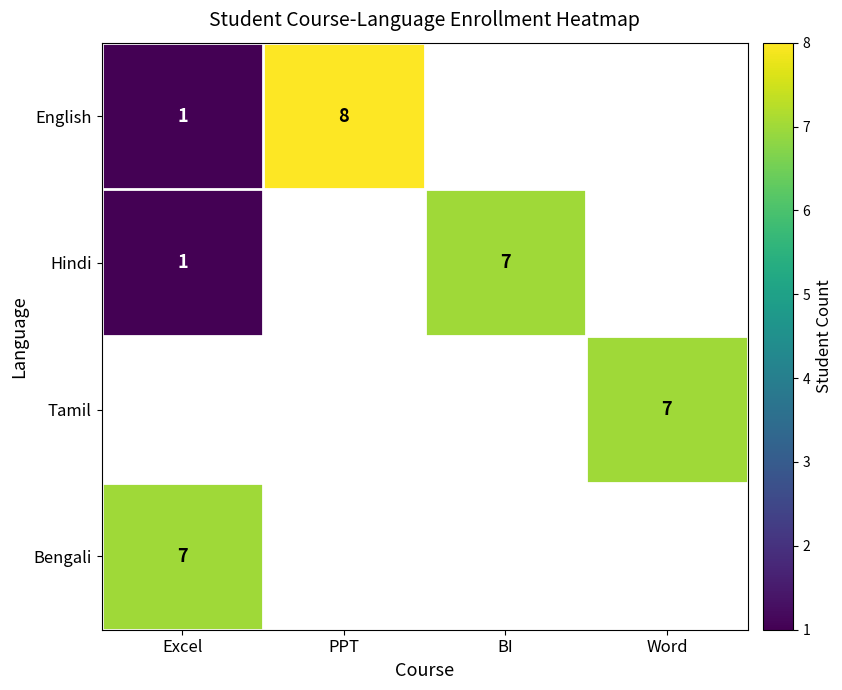

True or false: Hindi has a value of 1 at Excel.

True